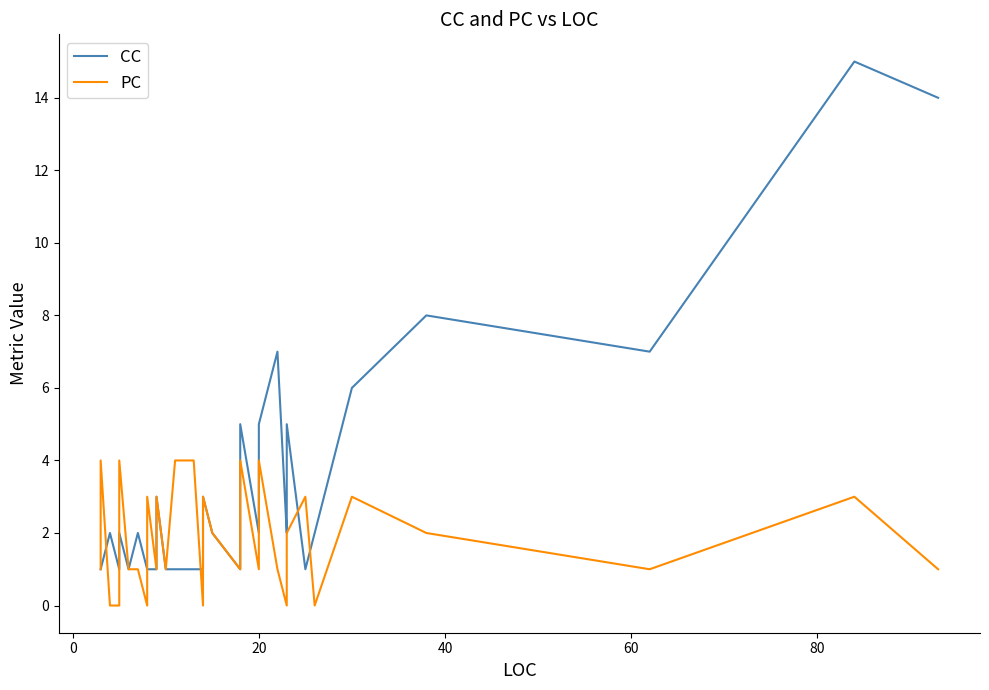

How many positive values does the PC series have?

34